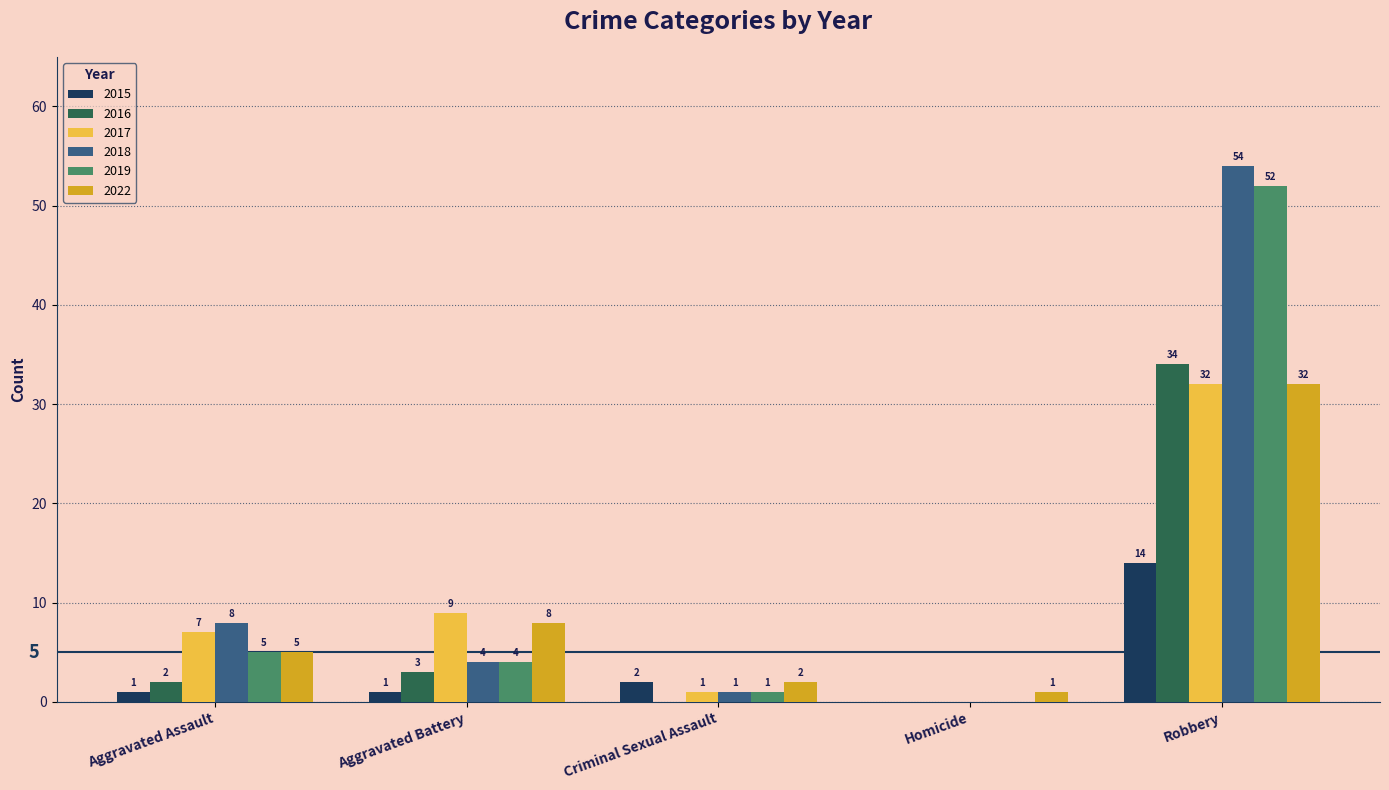

How many distinct data groups are displayed?

6